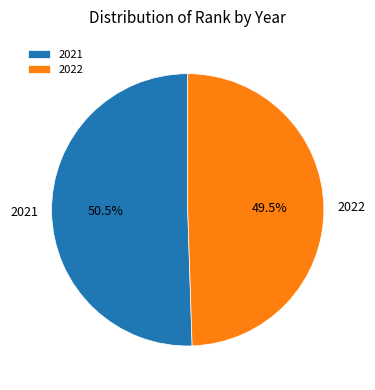

What is the smallest slice in the pie chart?

2022